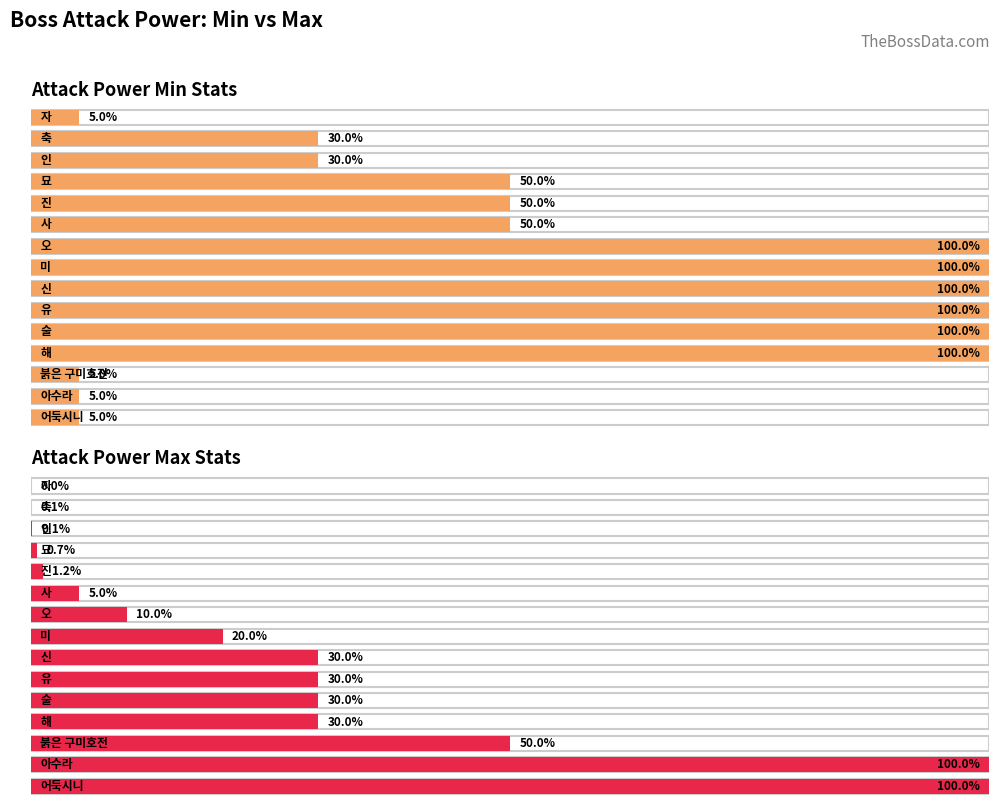

Count the number of categories in the chart.

15